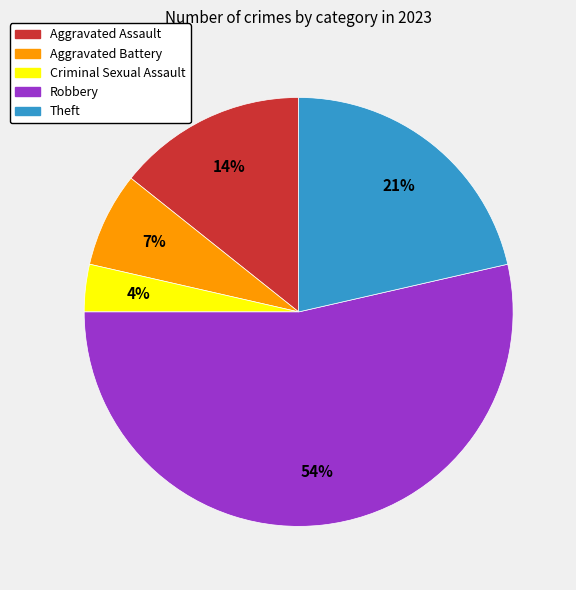

What is the largest slice in the pie chart?

Robbery